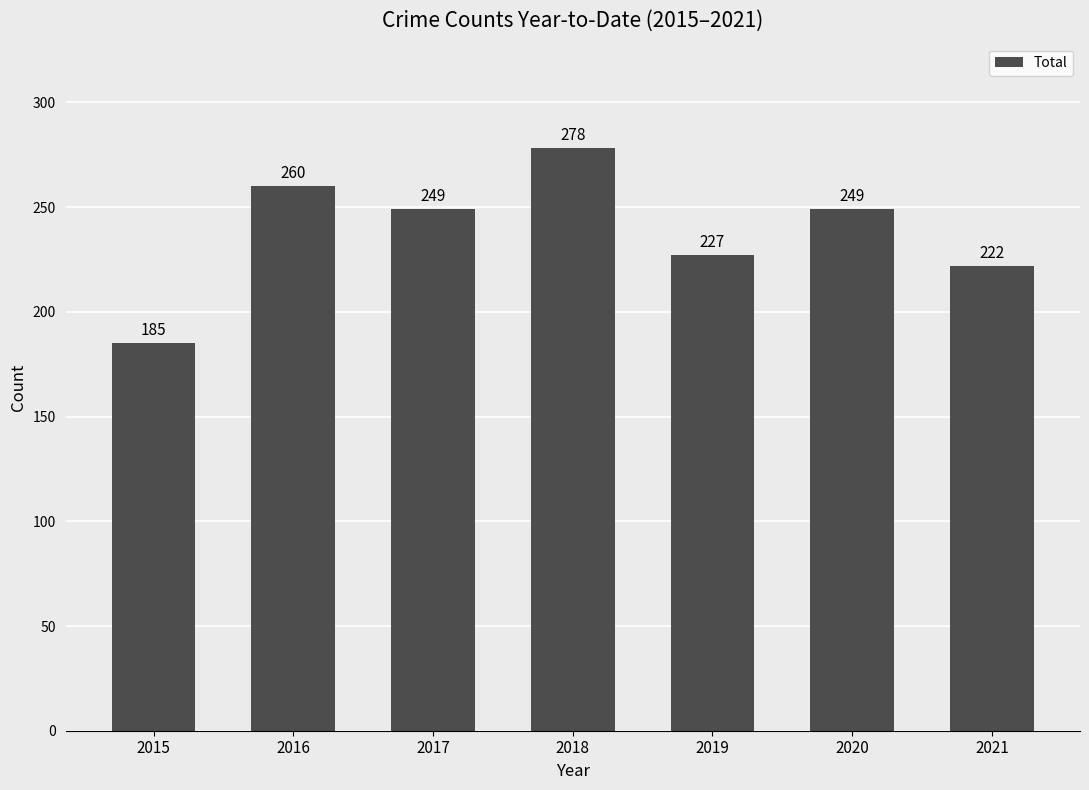

What is the value of the 5th bar from the left?

227